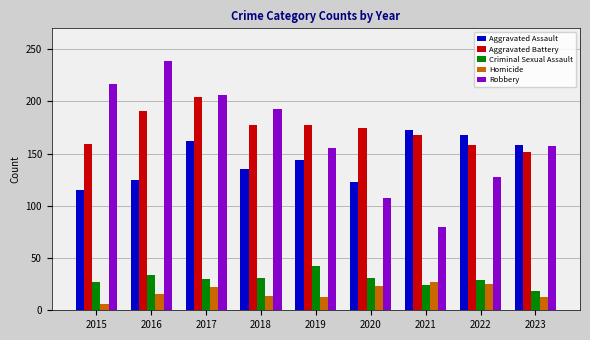

Where is Aggravated Assault nearest to the value 144?

2019